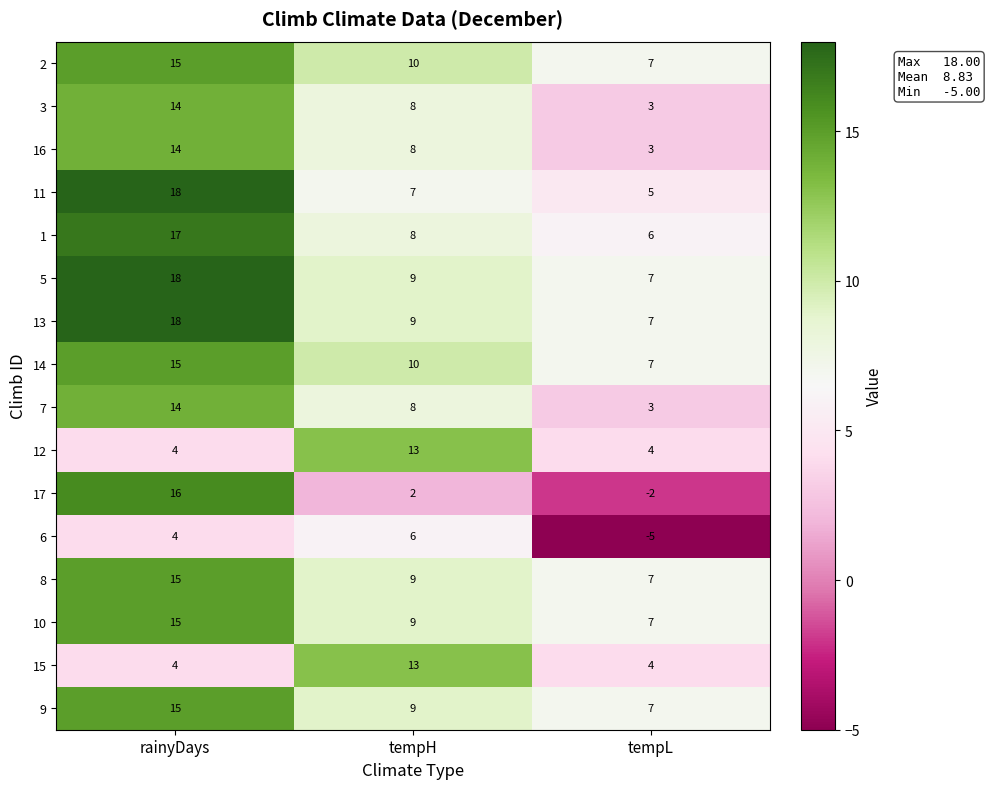

What is the smallest value displayed?

-5